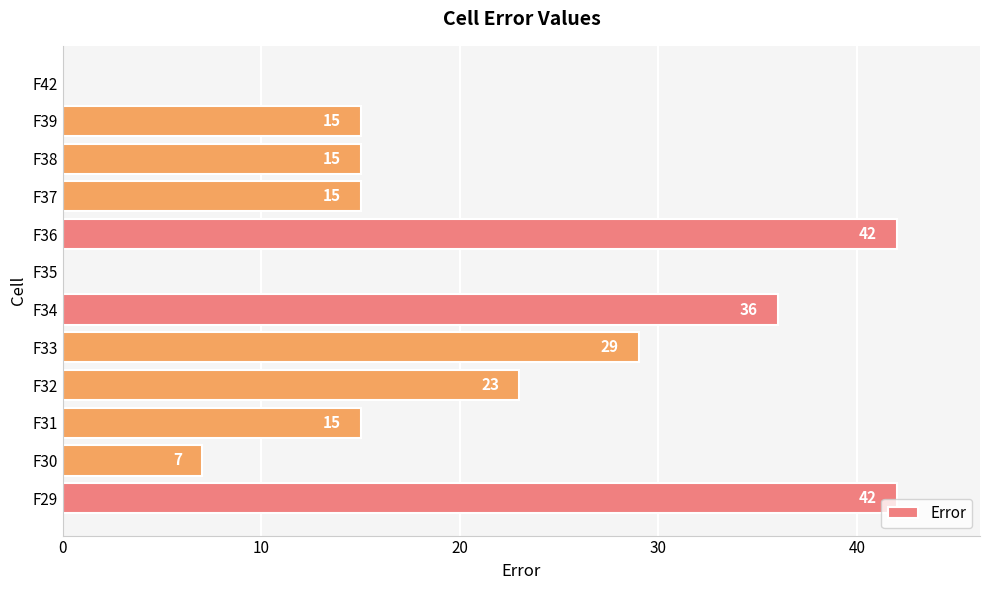

Count the values in the range 15 to 36.

7